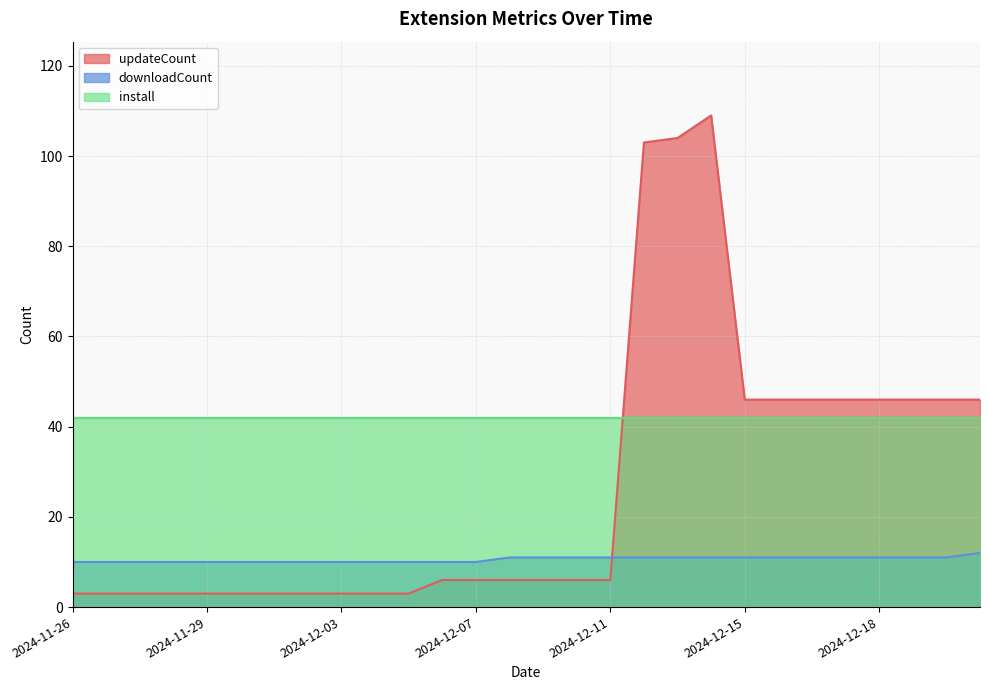

List the series in order of their overall mean, highest first.

install, updateCount, downloadCount